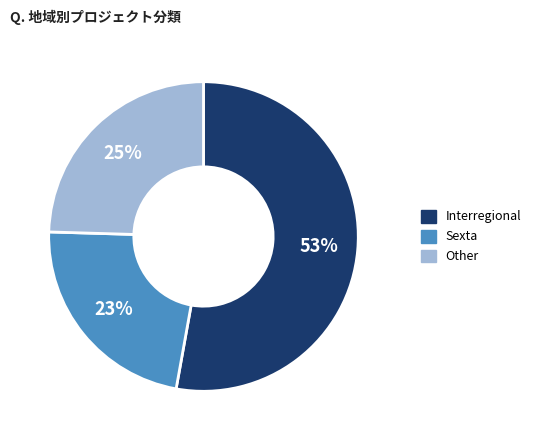

Which category has the smallest portion of the pie?

Sexta